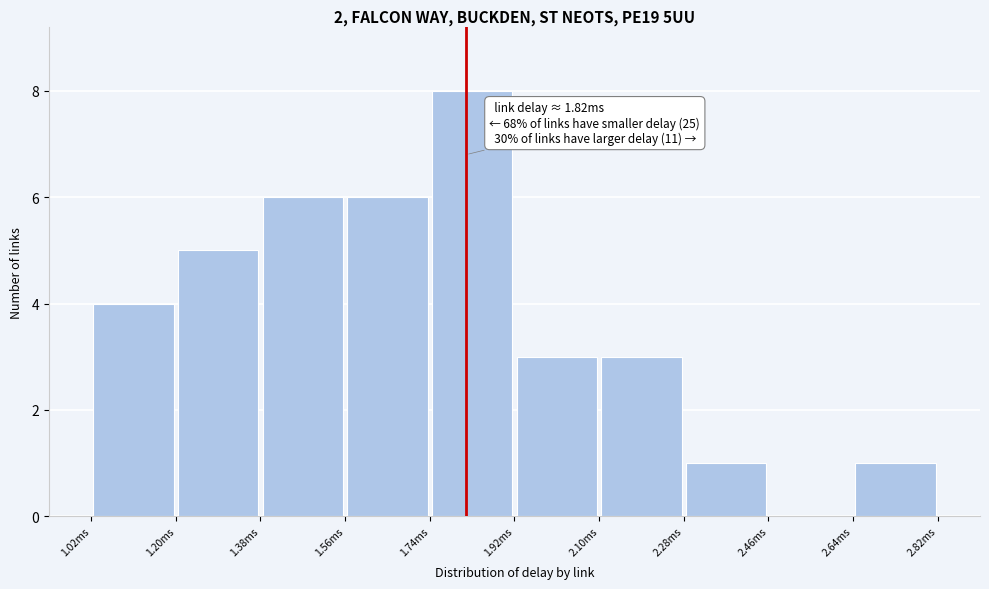

Which range on the x-axis has the tallest bar?

1.74 to 1.92